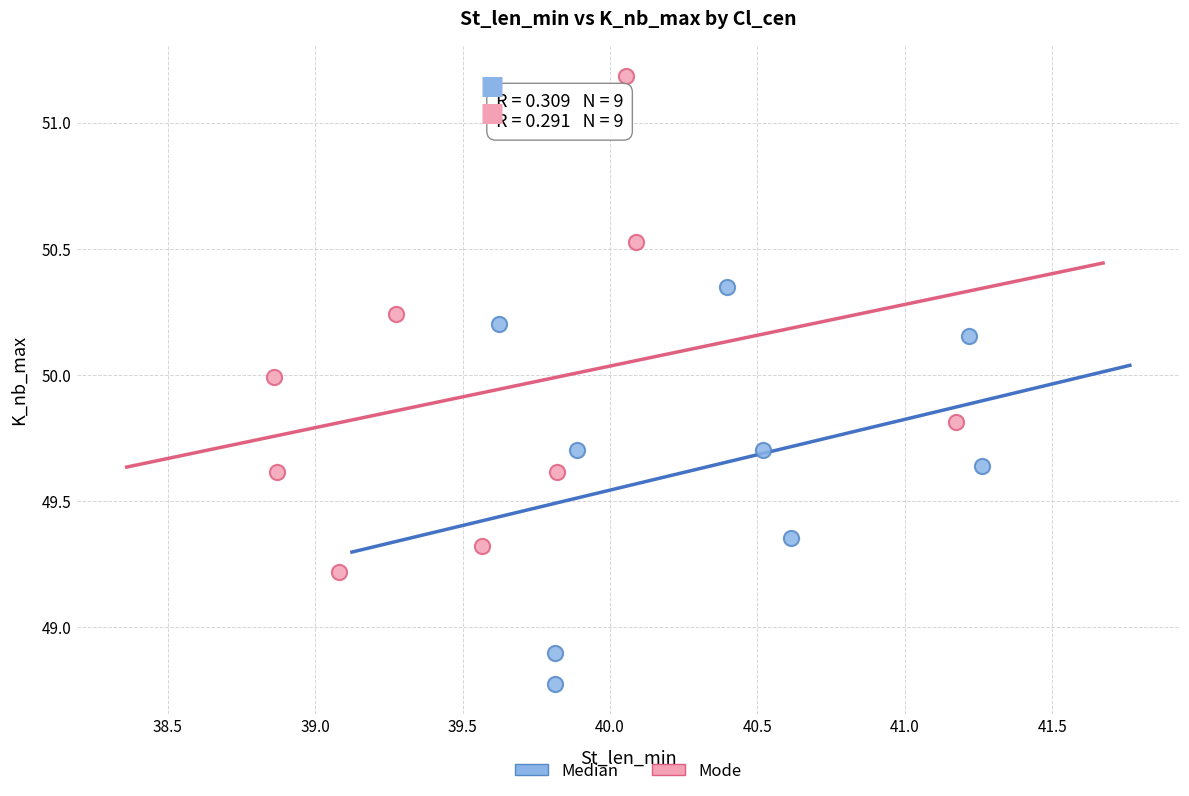

Which series contains the highest Y value?

Mode